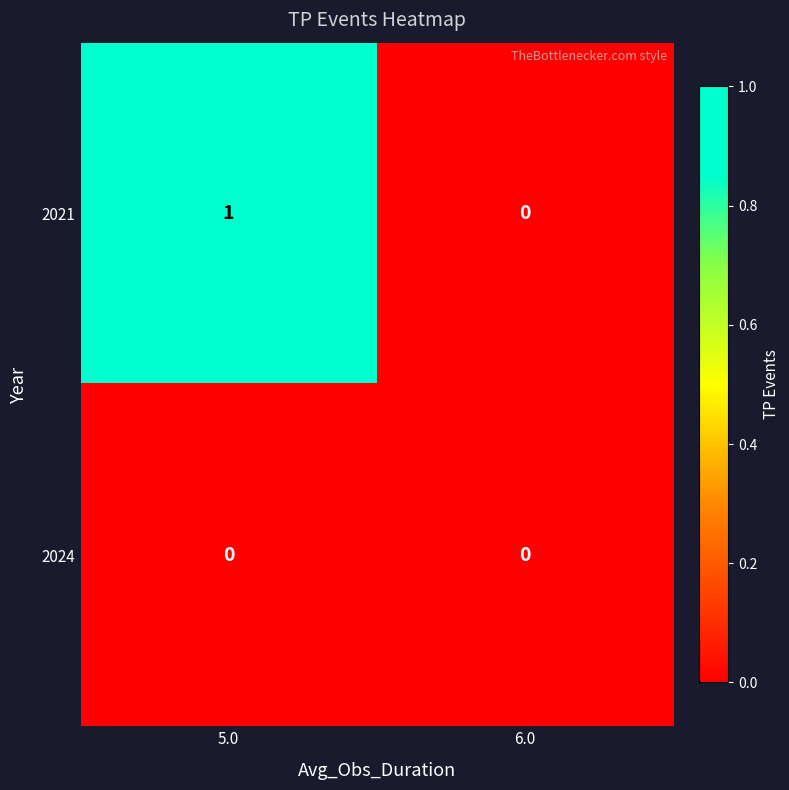

At which category is the sum across all series the highest?

5.0